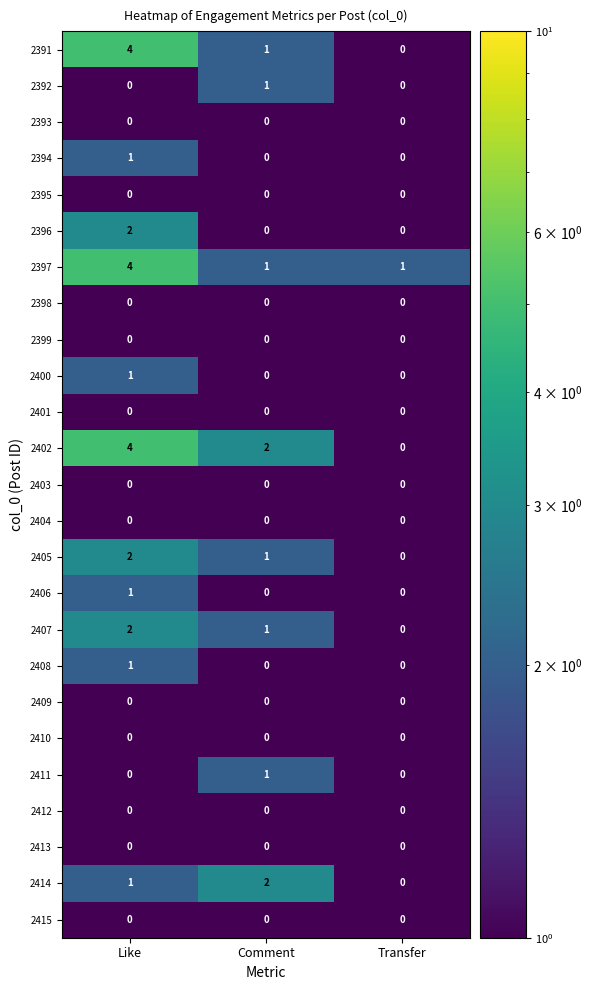

At which label does 2402 reach its peak?

Like